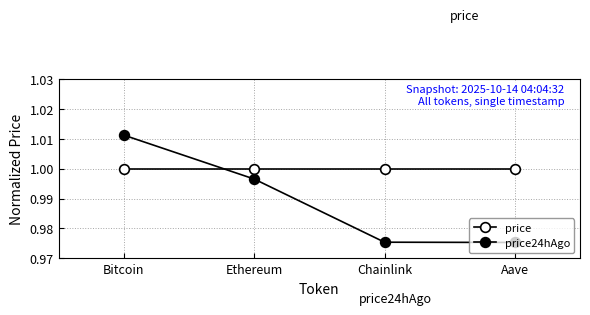

How many series are shown in this chart?

2